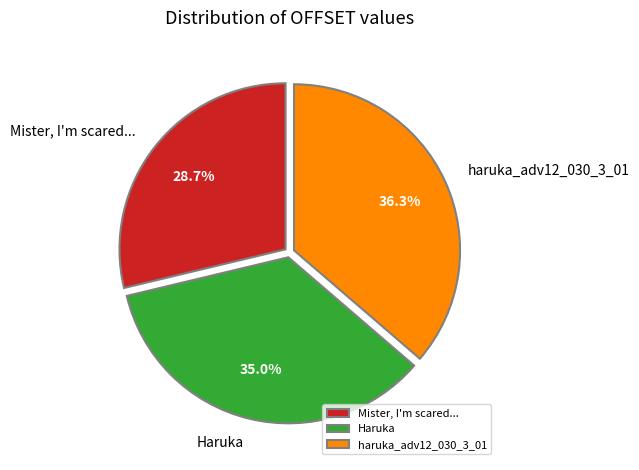

What is the smallest slice in the pie chart?

Mister, I'm scared...